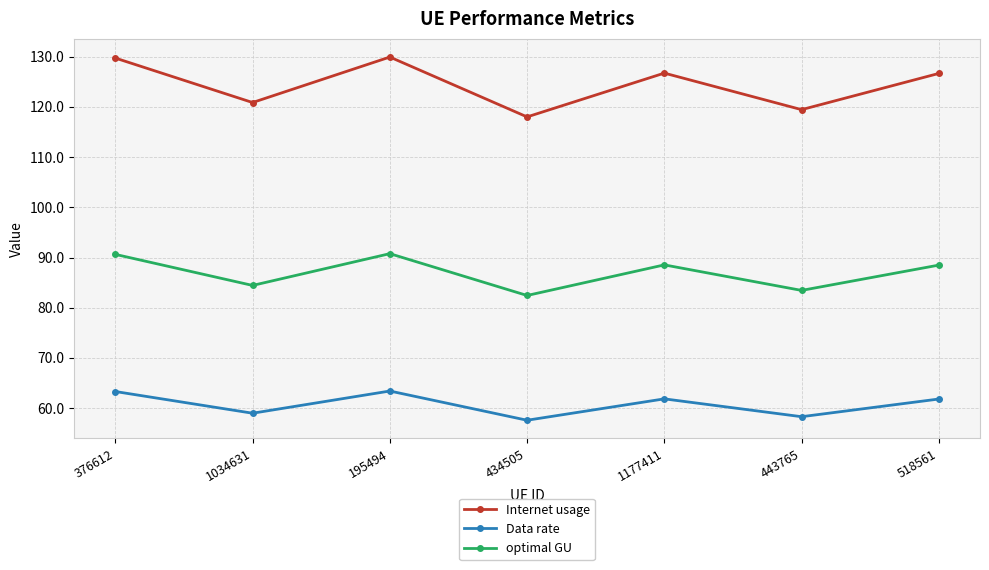

True or false: optimal GU and Internet usage intersect in this chart.

False